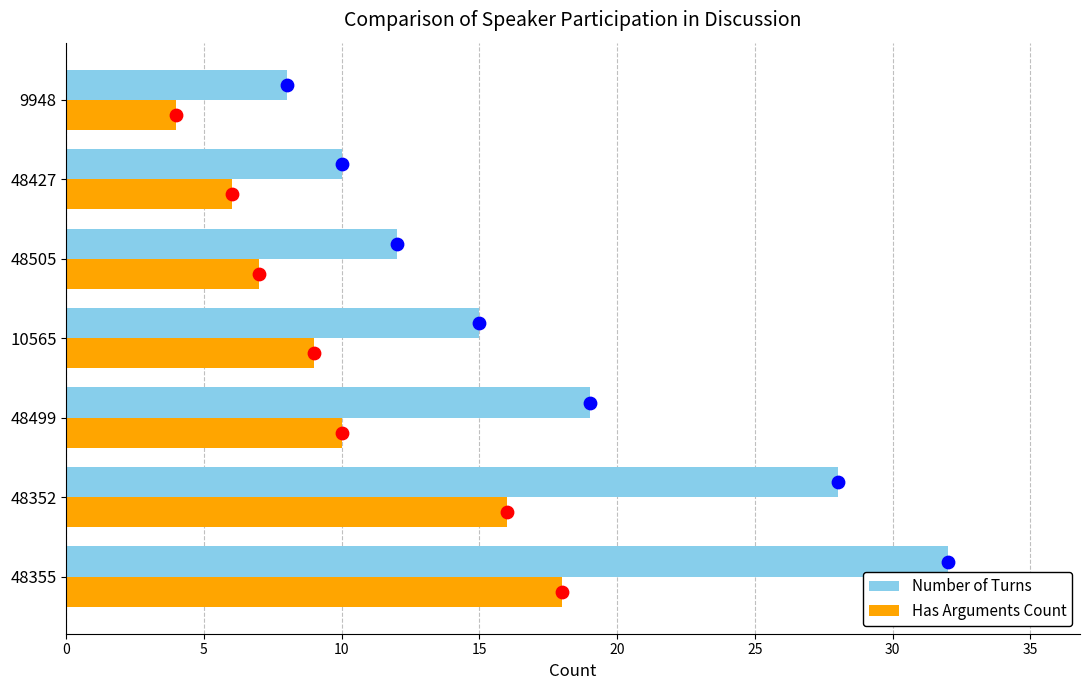

Which series reaches the maximum Y coordinate?

Number of Turns